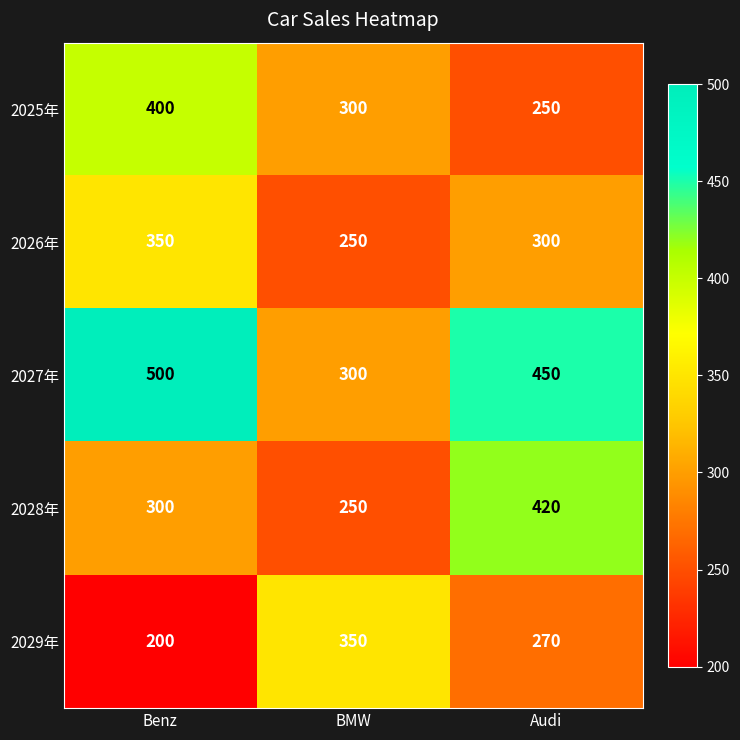

What is the spread (max minus min) of values at Benz?

300